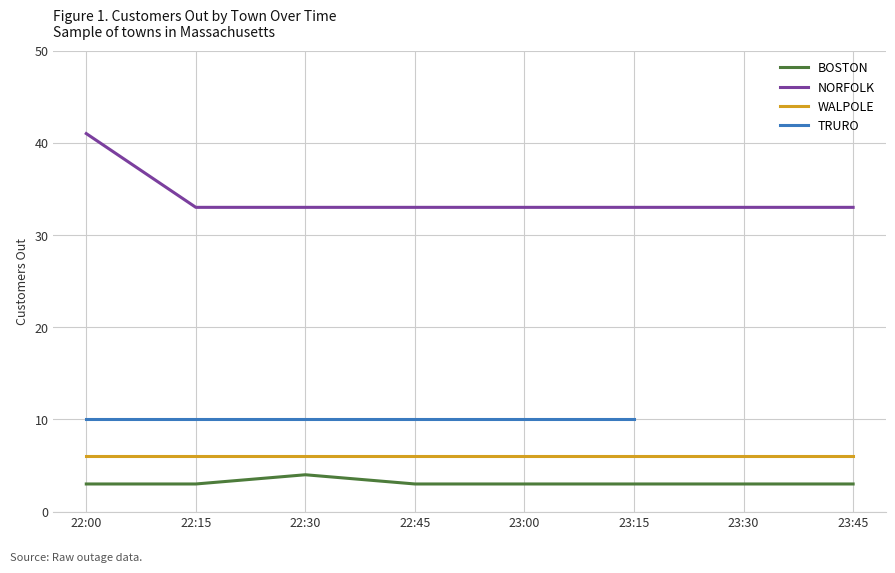

What is the sum of the BOSTON values at 22:45 and 23:45?

6